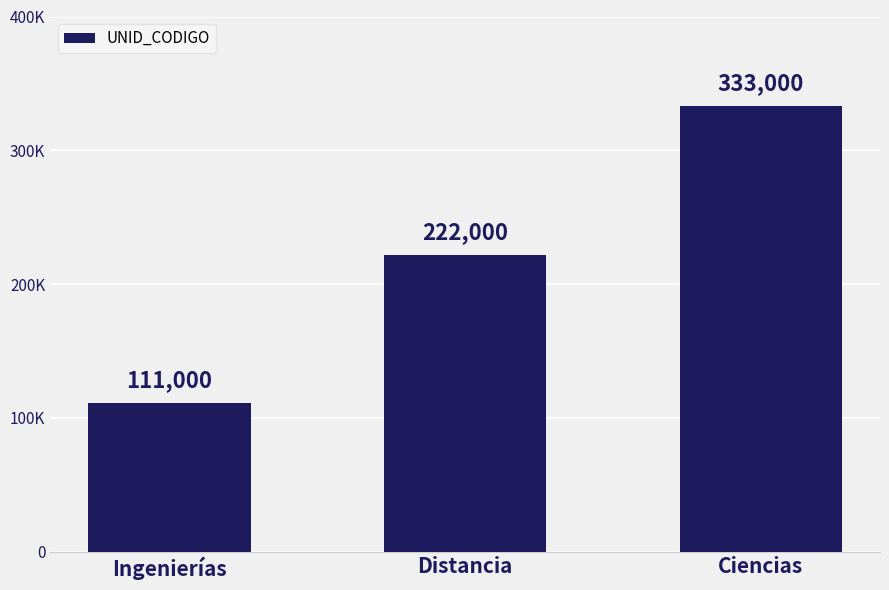

The value at Ciencias is 142251. True or false?

False